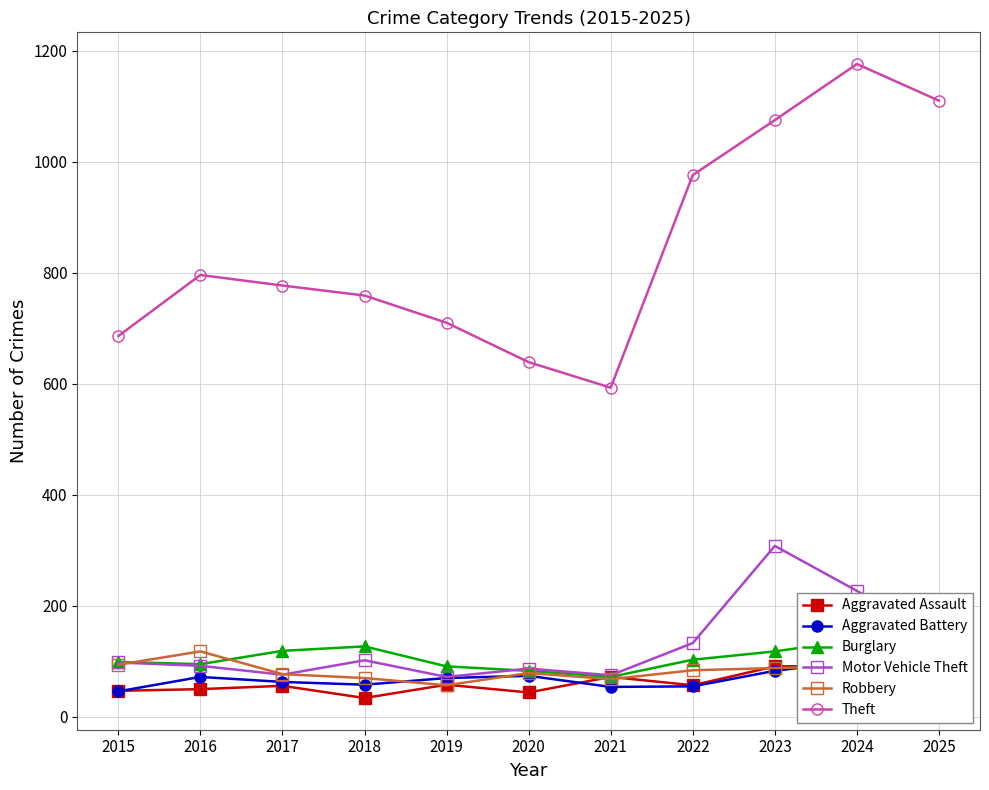

Is this an area chart (filled region under the line)?

No